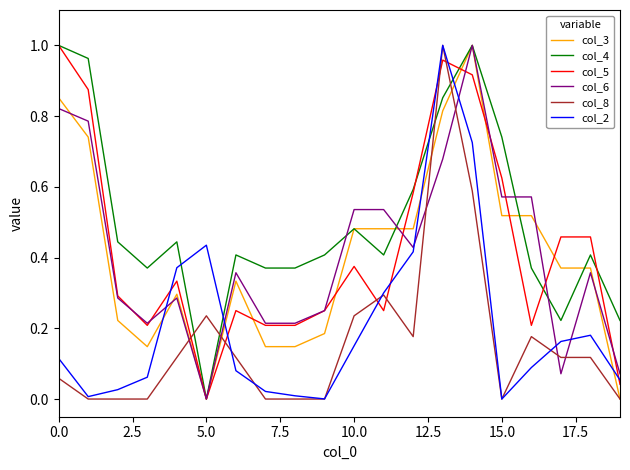

Does the chart display data point markers on the line(s)?

No